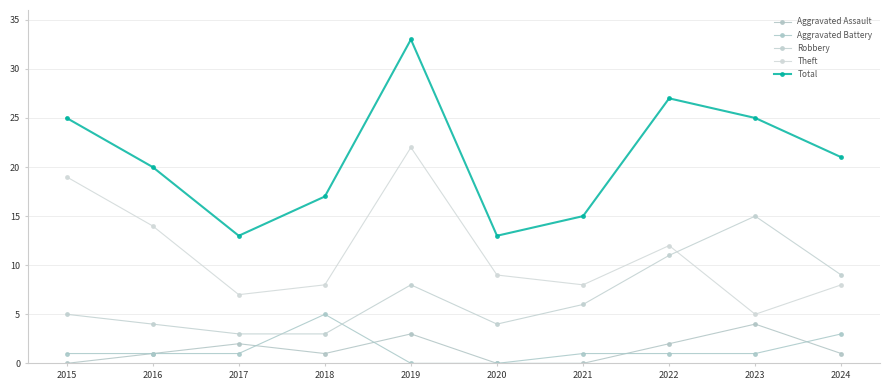

Which category has the highest value in the Aggravated Assault series?

2023